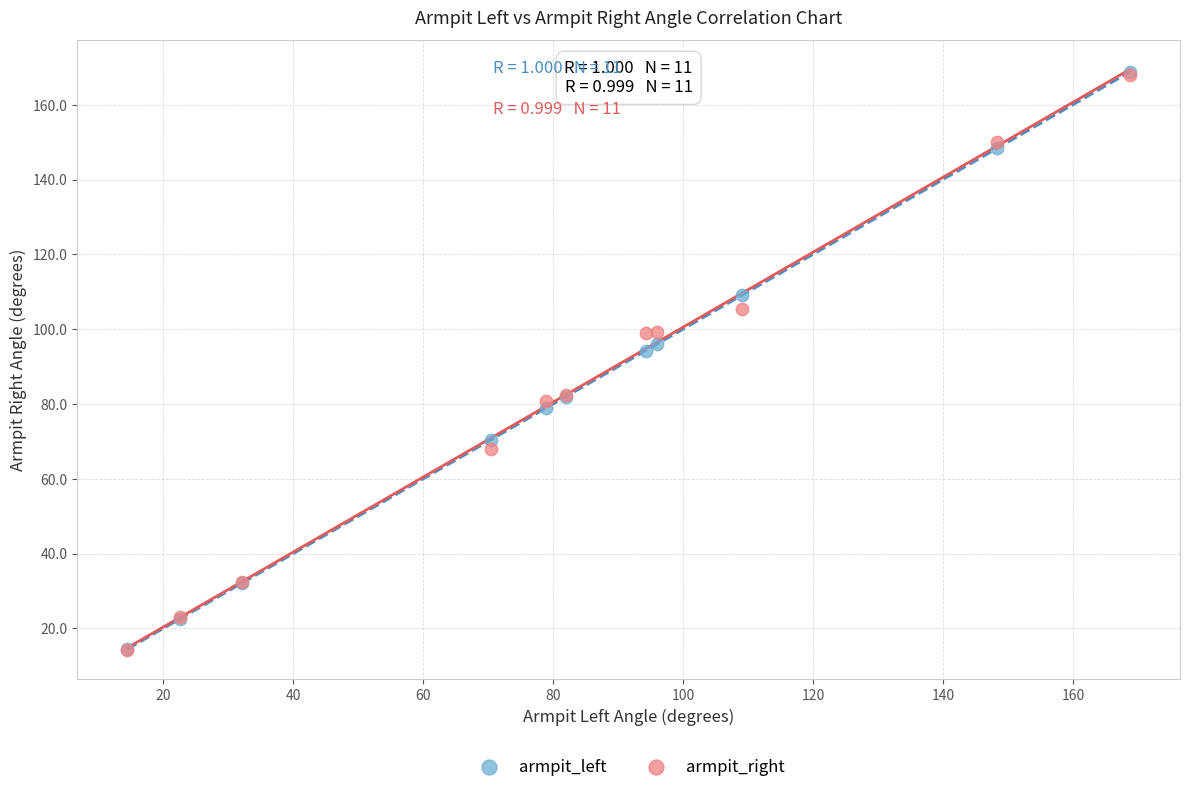

What are all the series names shown in the legend?

armpit_left, armpit_right